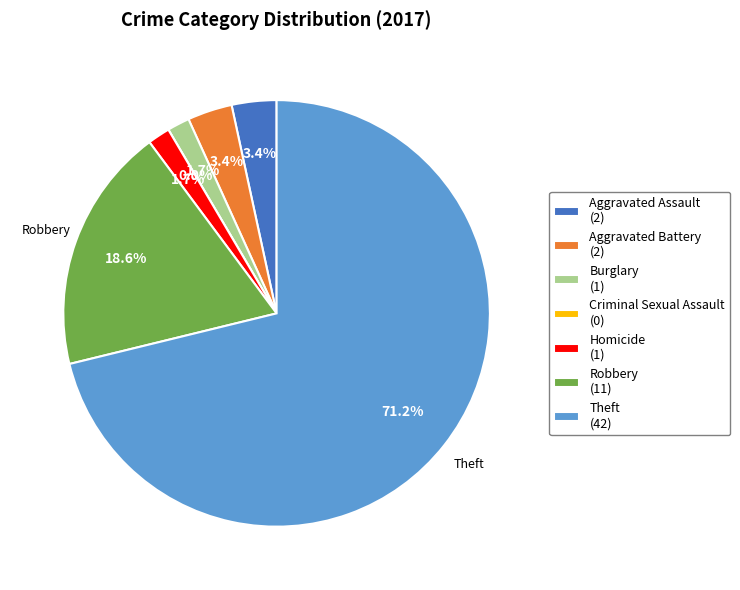

Which slice is the smallest?

Criminal Sexual Assault